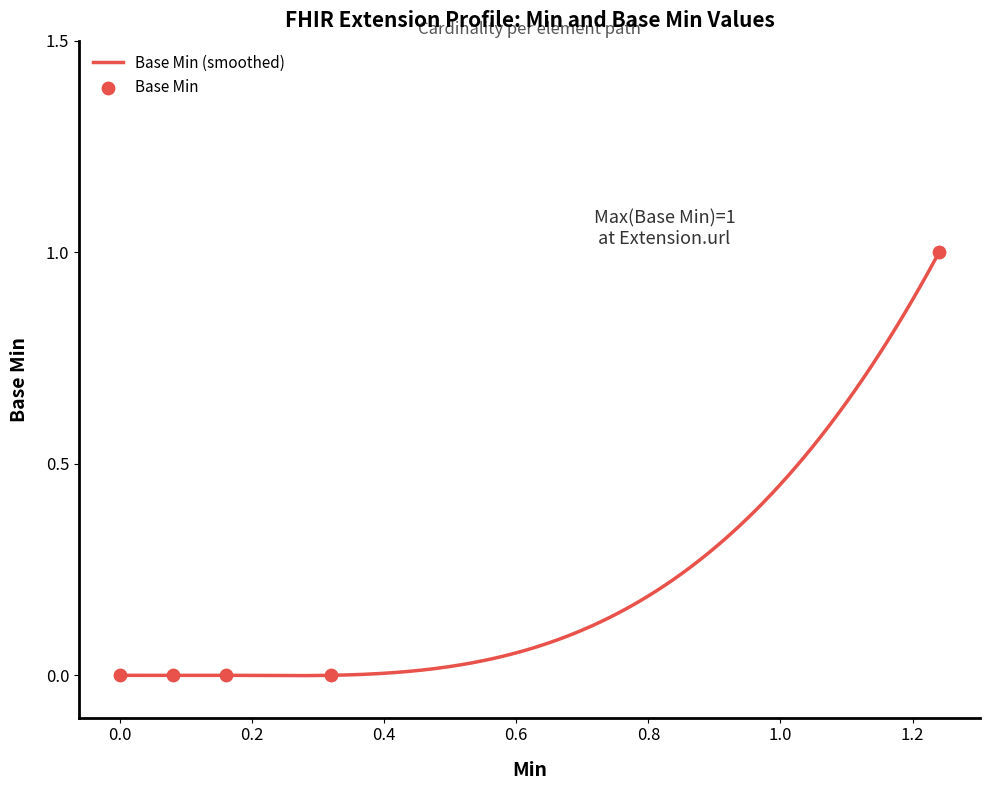

Which has a higher value, Extension or Extension.url?

Extension.url